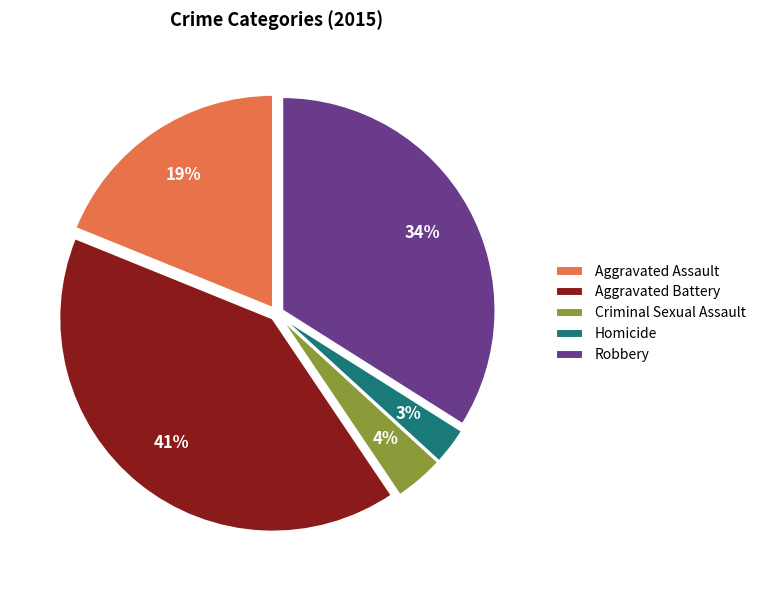

To the nearest percent, what is the difference between the Criminal Sexual Assault and Robbery slice percentages?

30%